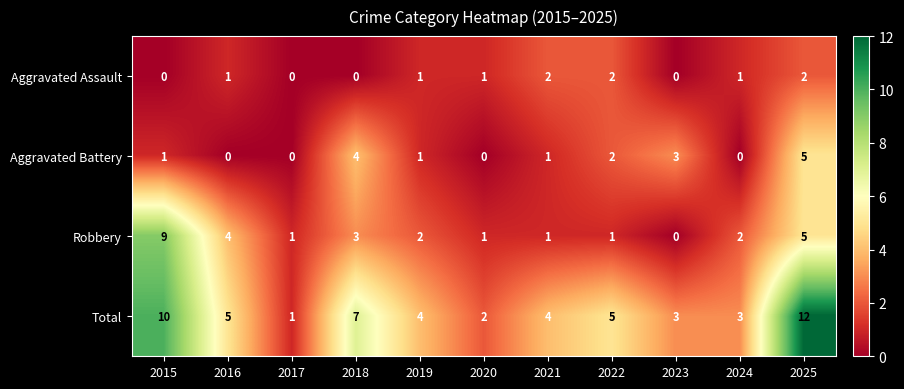

Rank the series by their average value, from highest to lowest.

Total, Robbery, Aggravated Battery, Aggravated Assault